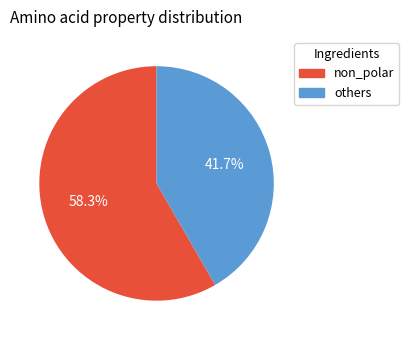

Is there any slice that represents more than half of the pie?

Yes